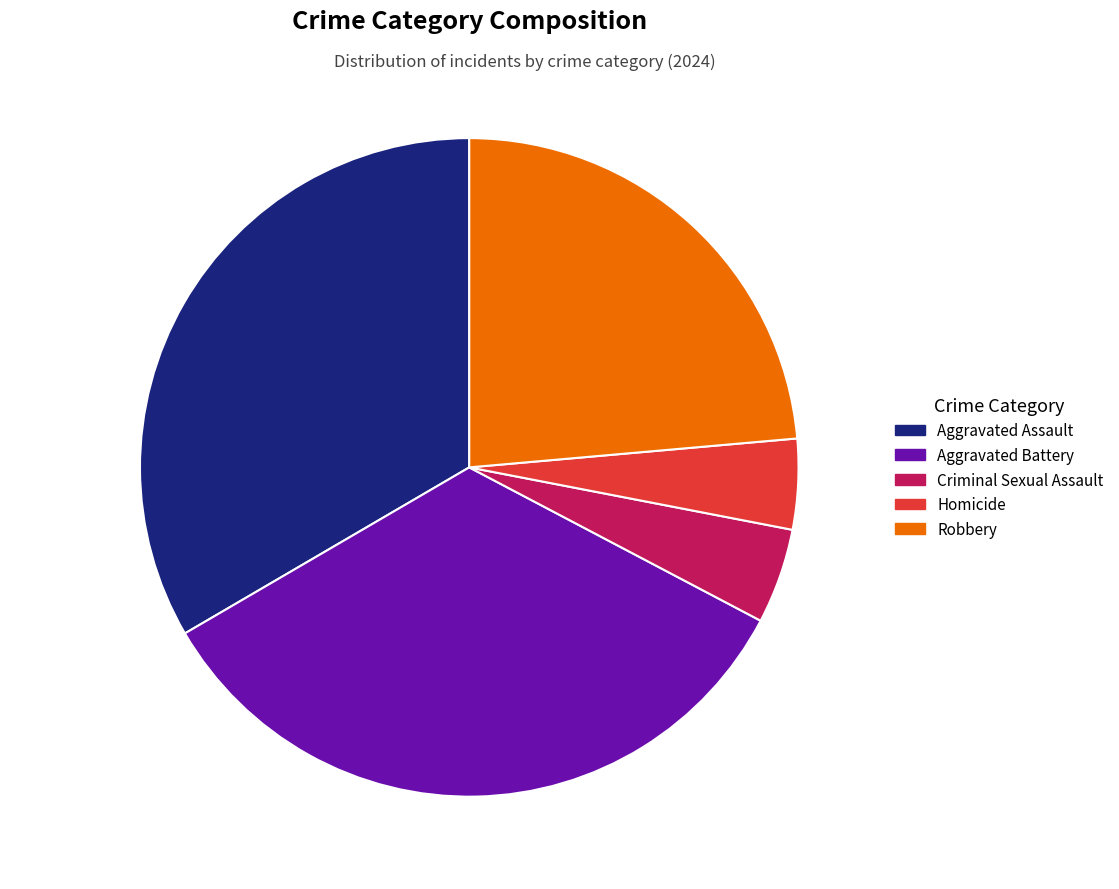

True or false: Aggravated Assault accounts for 33% of the total.

True